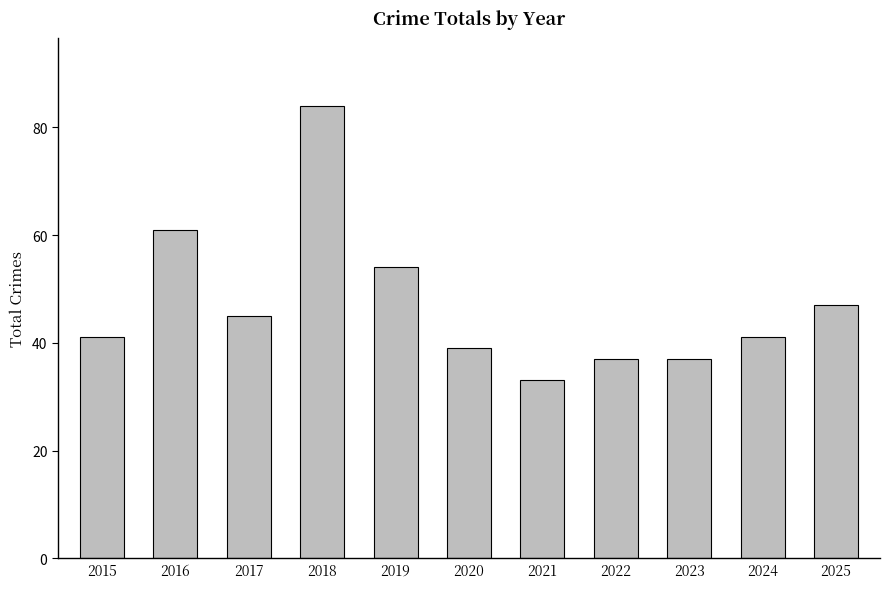

What is the value of the 5th bar from the left?

54